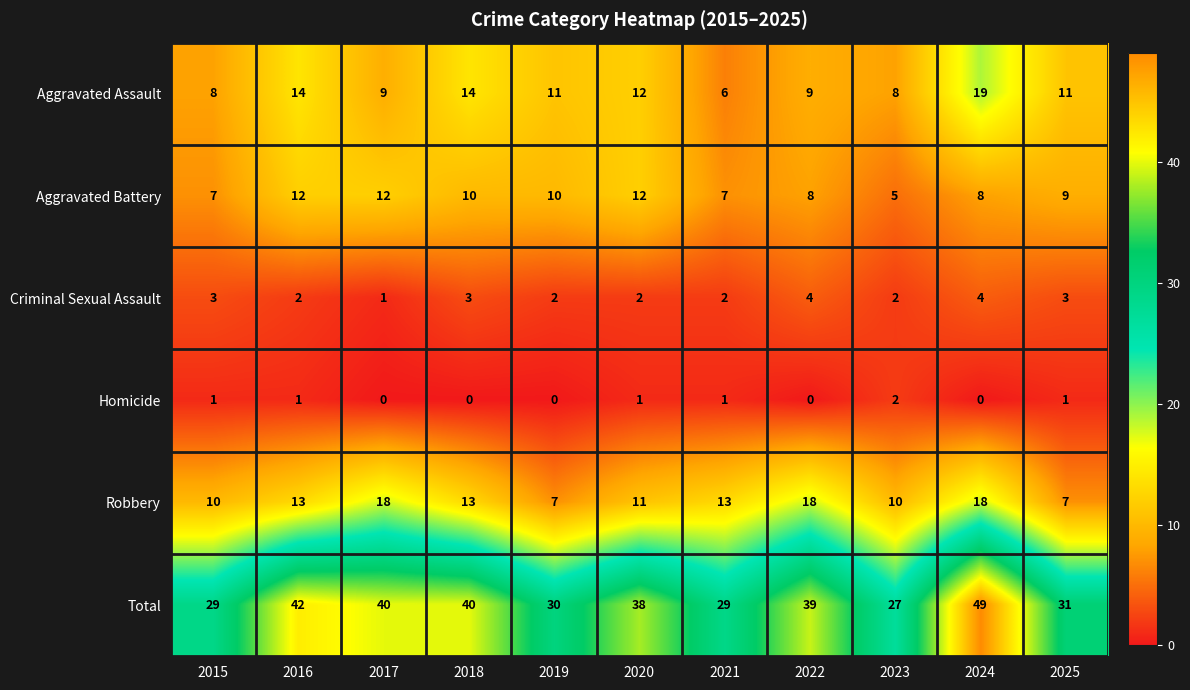

What is the sum of all Aggravated Assault values?

121